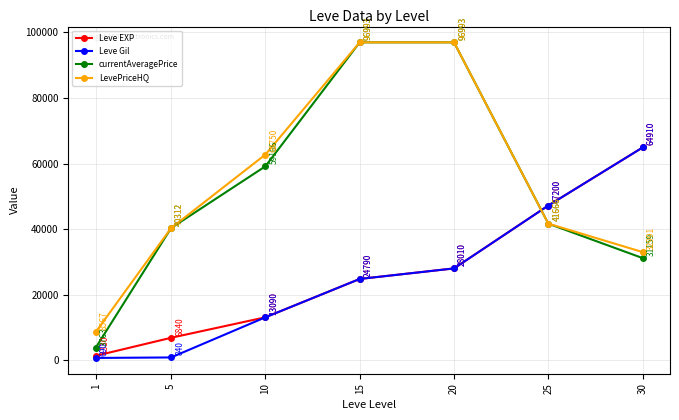

How many data points in LevePriceHQ are above 41666?

4